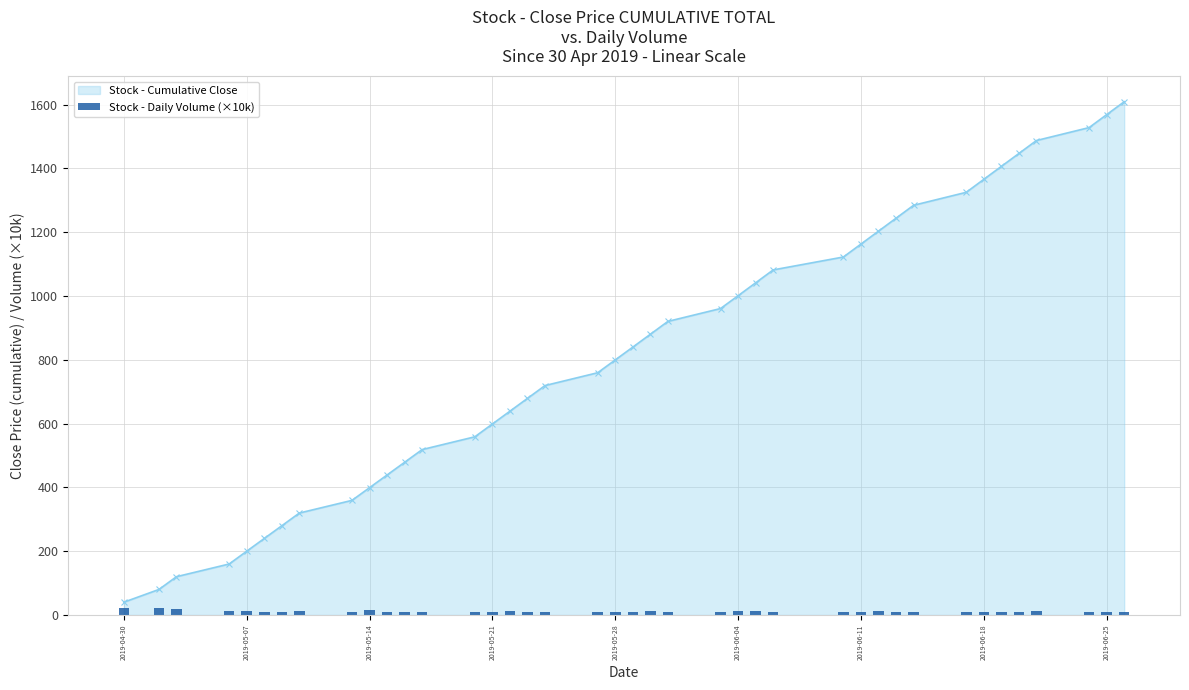

True or false: Stock - Cumulative Close has more than 2 points higher than both neighbors.

False